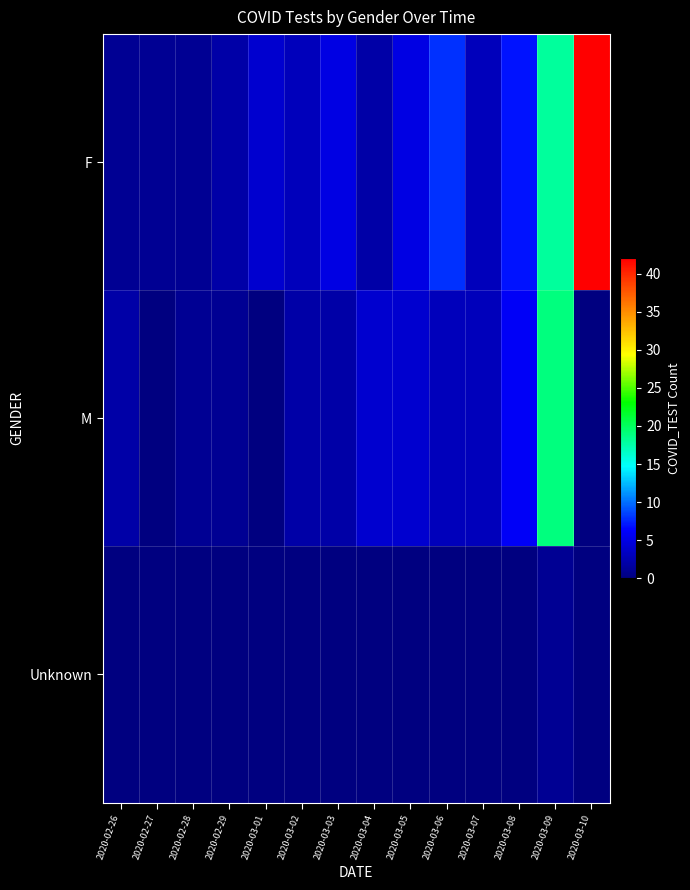

What is the spread (max minus min) of values at 2020-03-10?

42